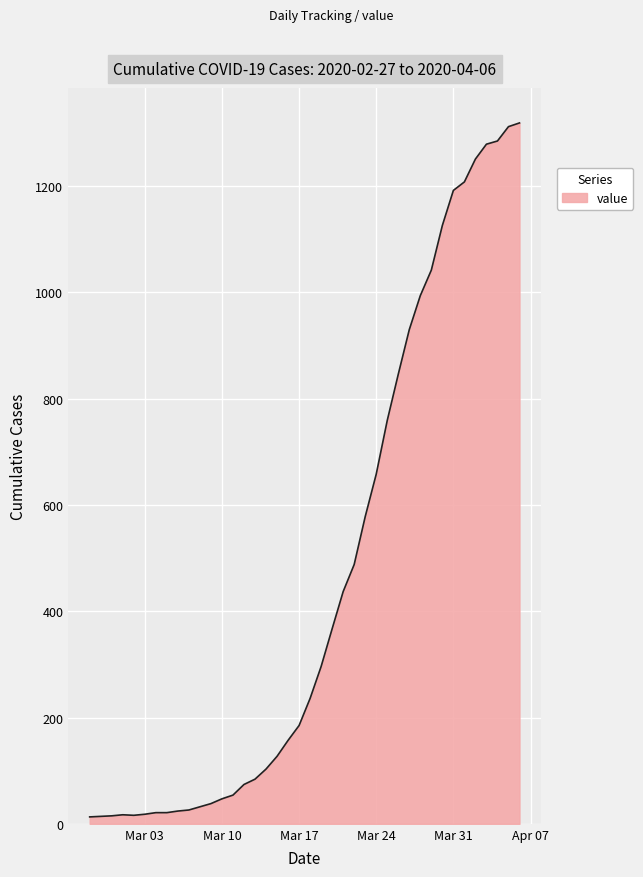

What is the greatest value displayed?

1319